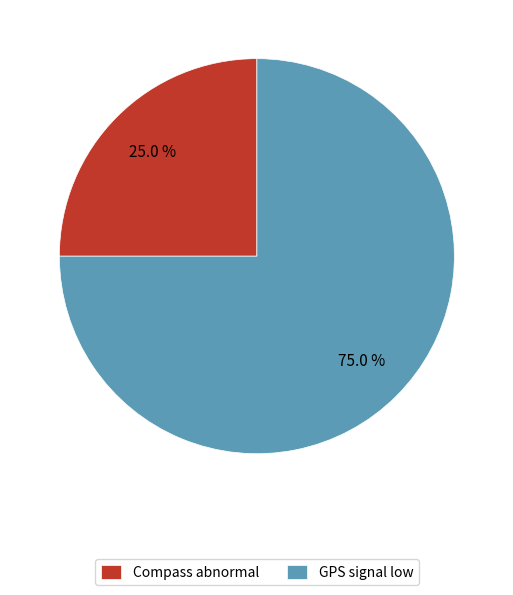

Does Compass abnormal account for over 50% of the chart?

No